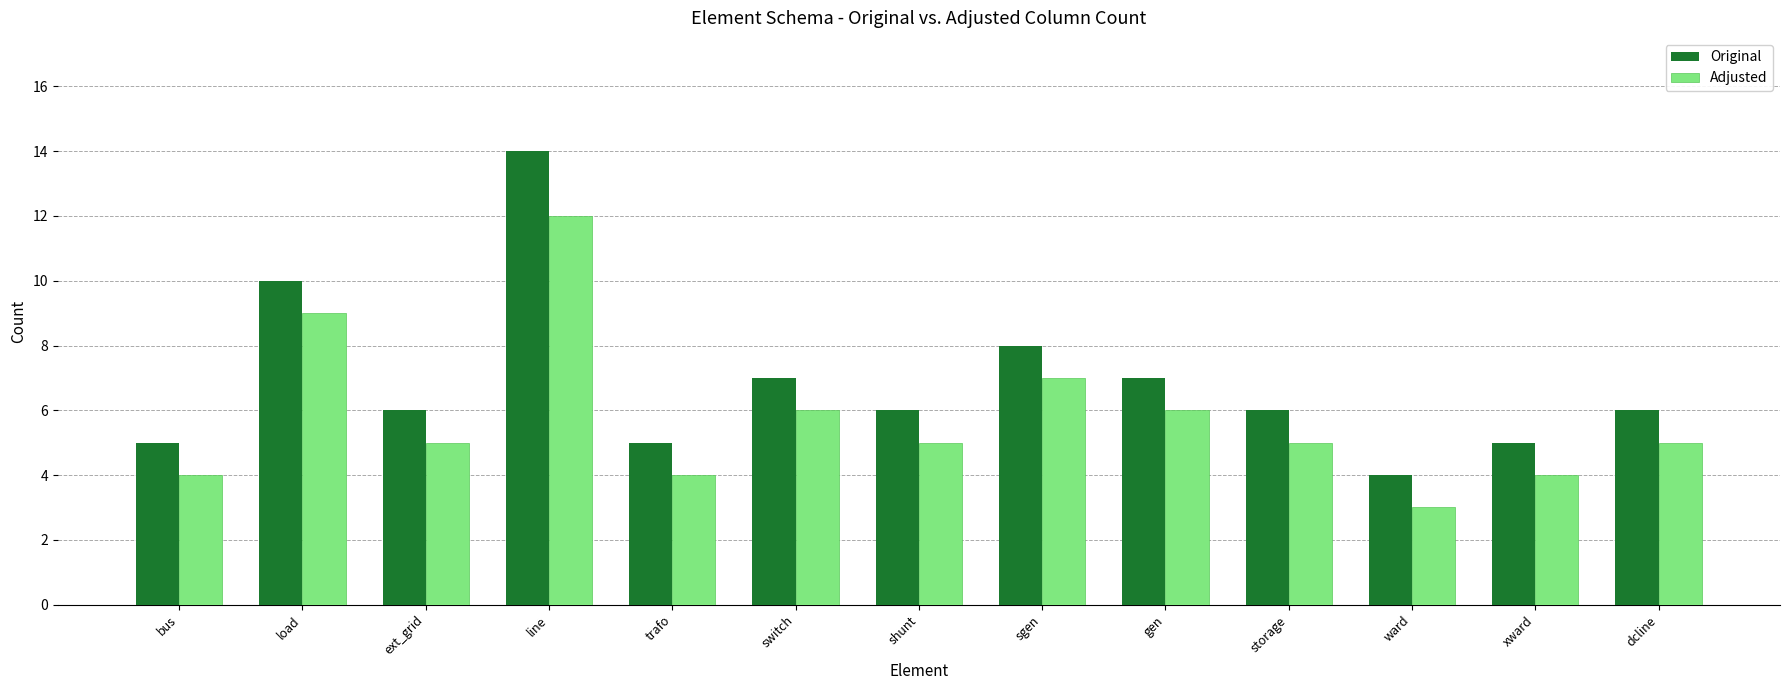

Which series has the largest total across all categories?

Original